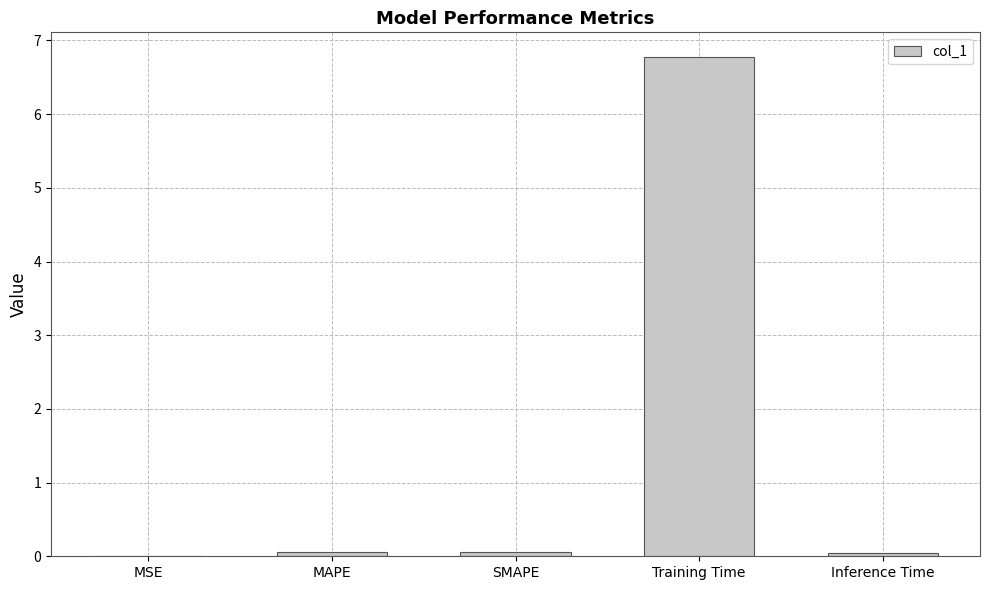

The chart shows a value of 0.0 at MSE. True or false?

True